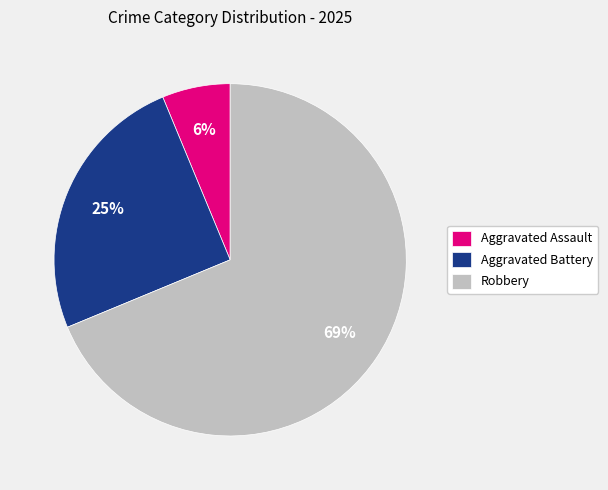

To the nearest percent, what portion does Aggravated Assault represent?

6%